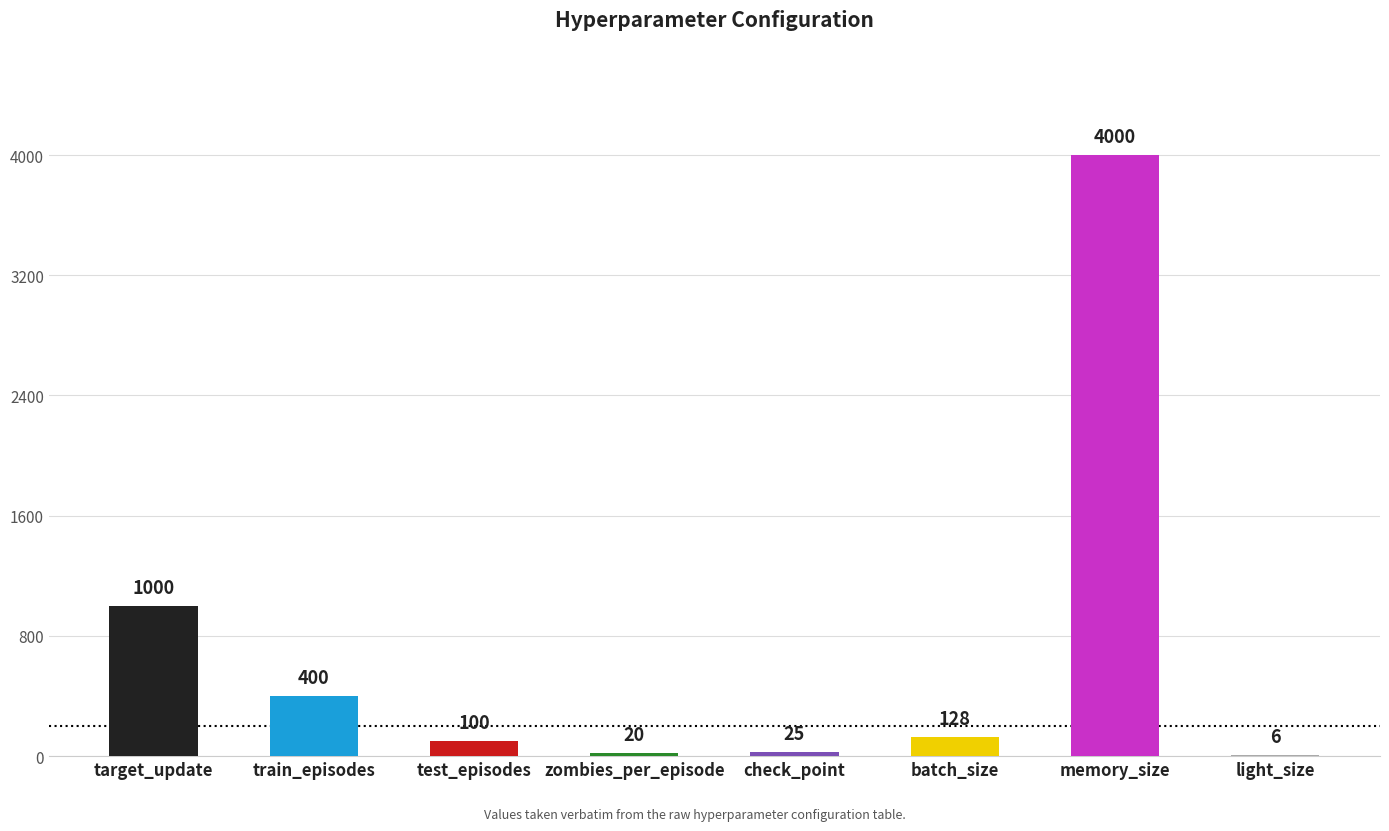

What is the approximate value at target_update?

1000